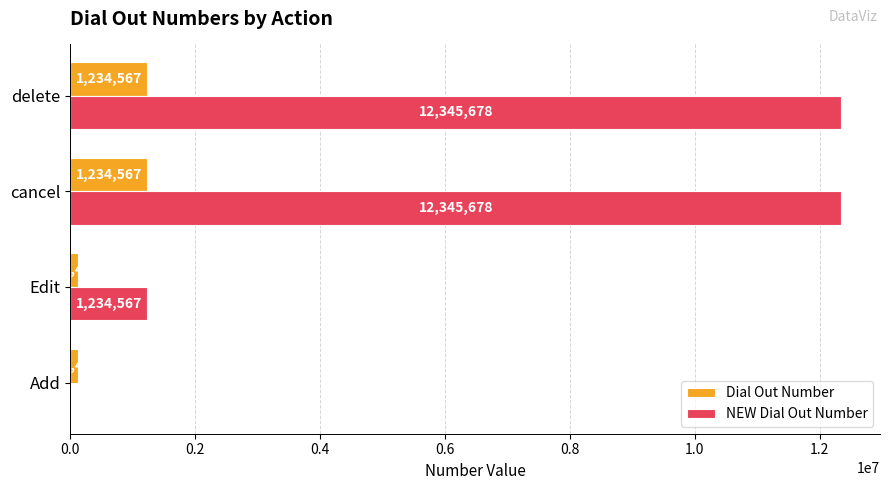

Which series has the largest range (max minus min)?

NEW Dial Out Number